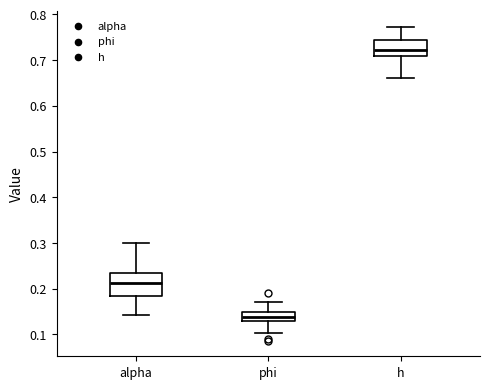

Comparing the boxes themselves (not the whiskers), which one is the tallest?

alpha